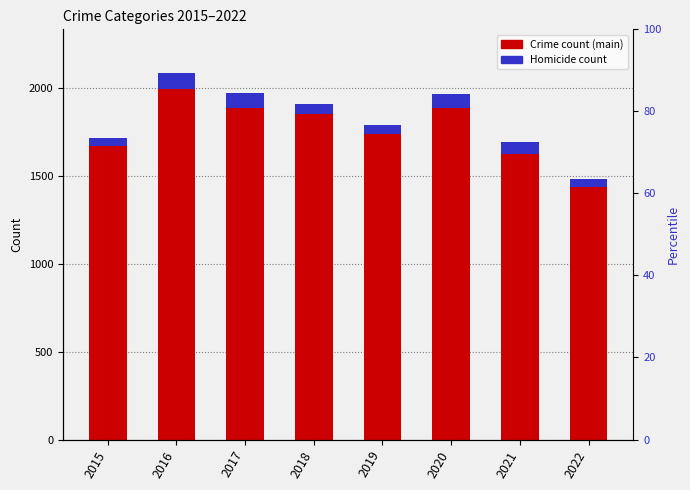

How many values in the Criminal Sexual Assault series are below 93?

4